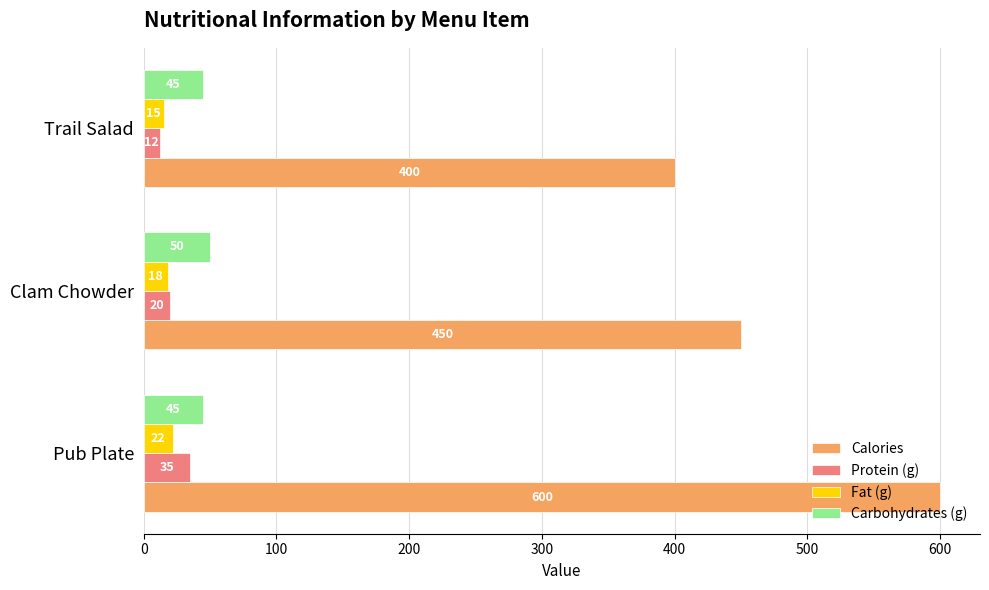

Count the Protein (g) values in the range 12 to 35.

3